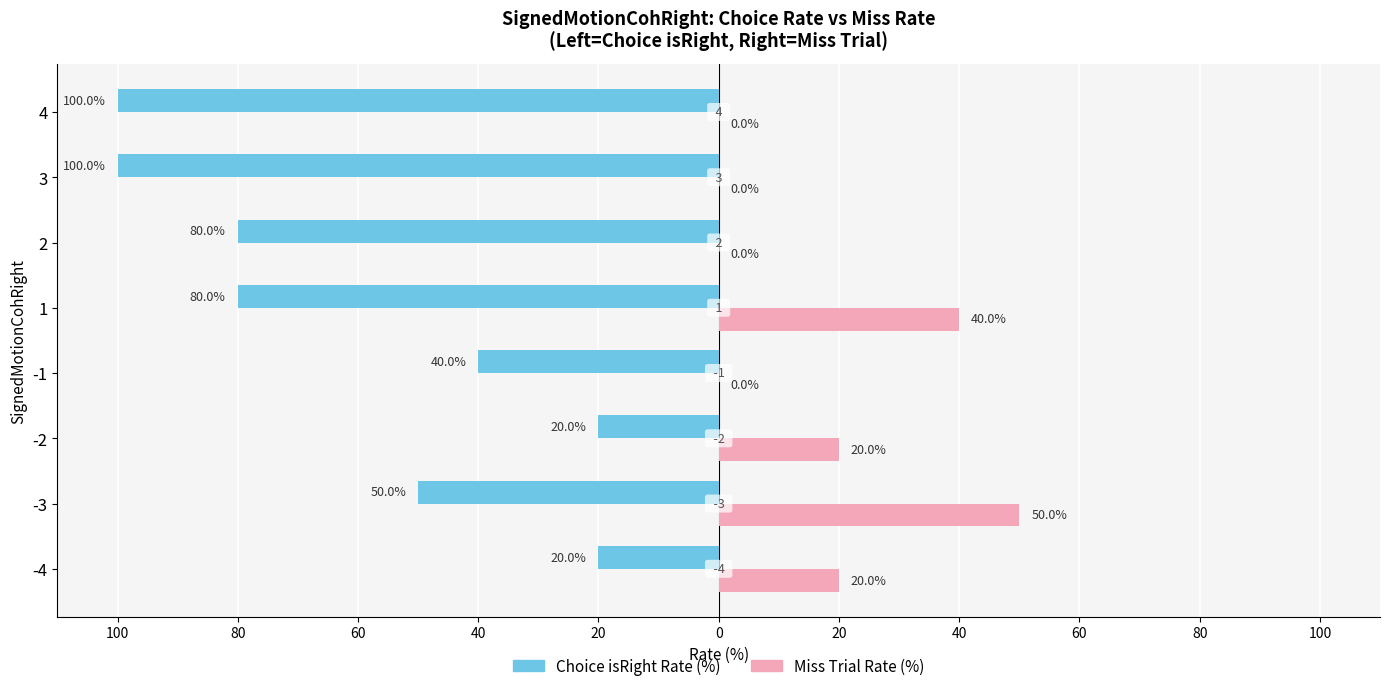

What are all the series names shown in the legend?

Choice isRight Rate (%), Miss Trial Rate (%)